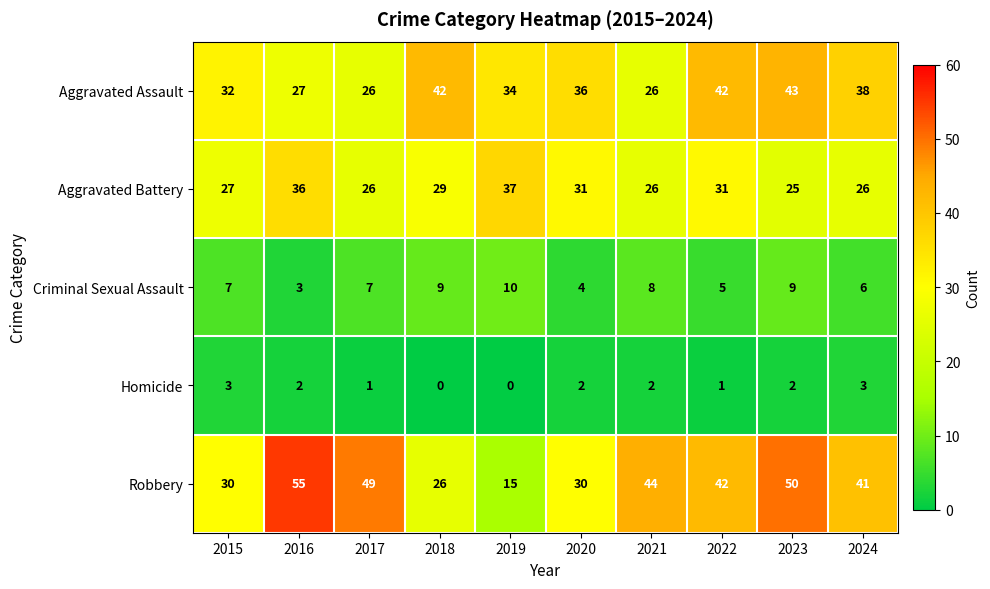

What value does the Aggravated Assault series have at 2024?

38